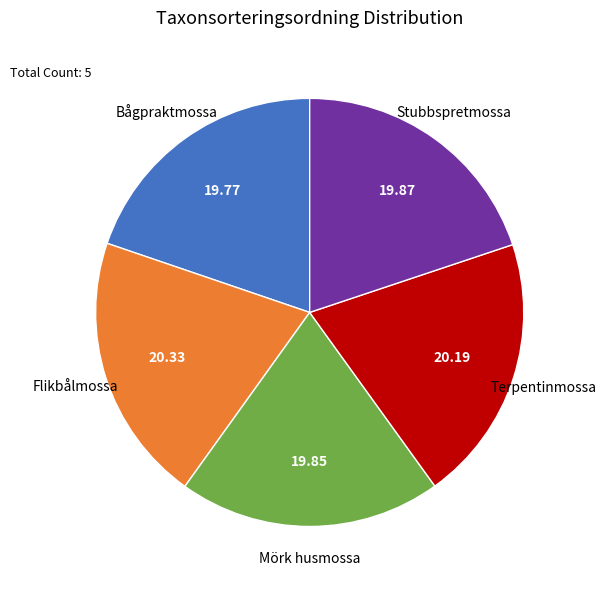

Approximately how many times larger is the value at Flikbålmossa compared to Bågpraktmossa?

1.0